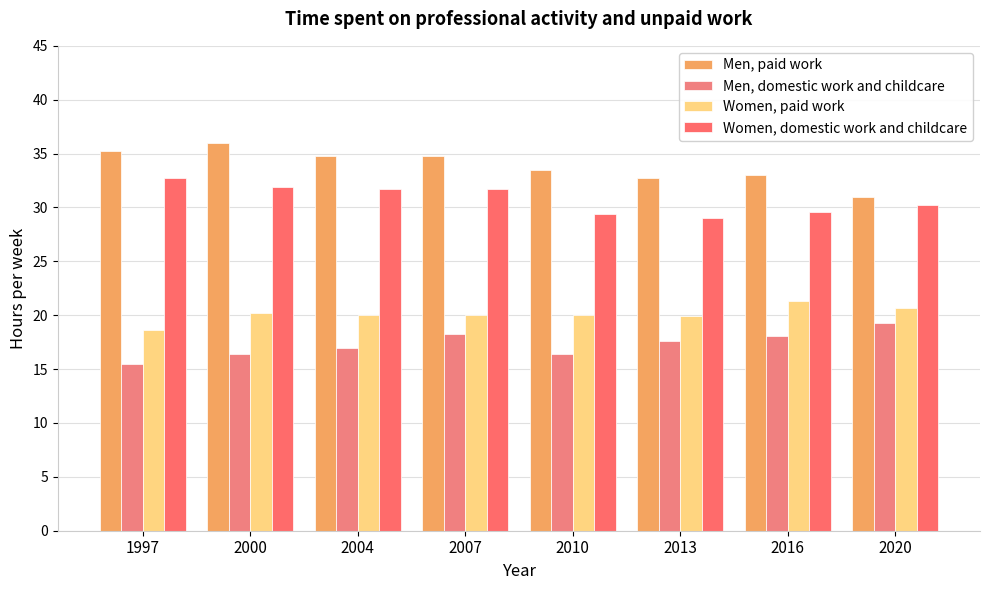

At 2000, list the series in order from largest to smallest.

Men, paid work, Women, domestic work and childcare, Women, paid work, Men, domestic work and childcare